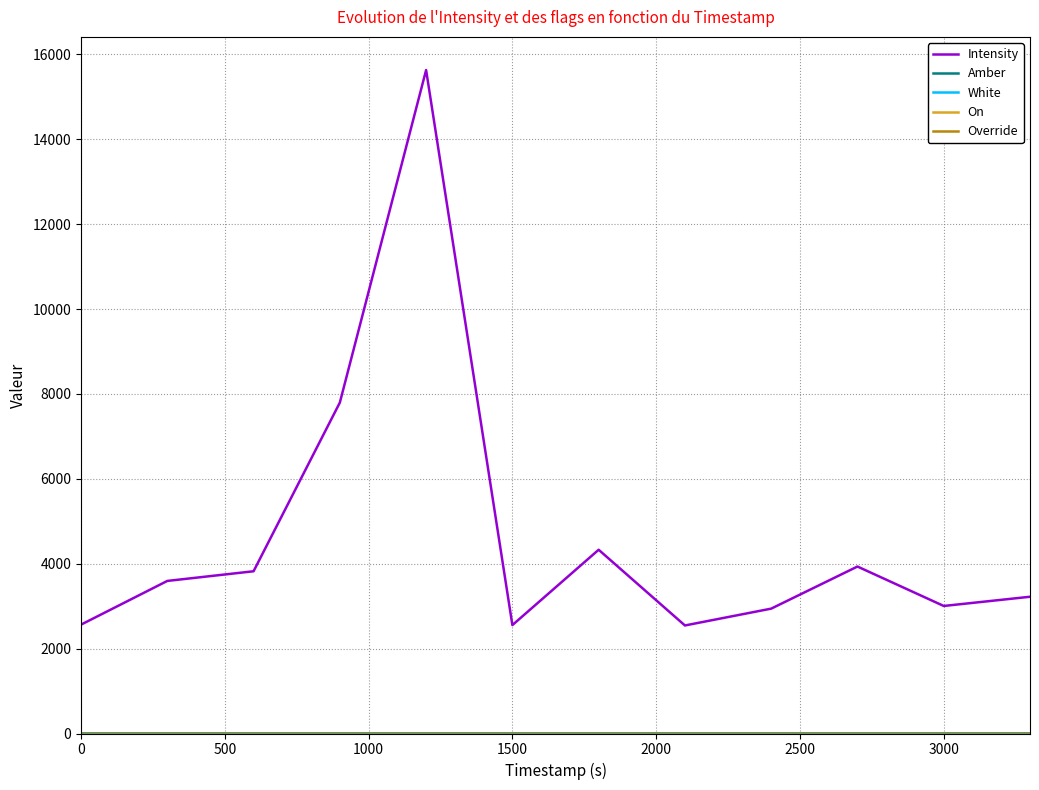

Does the chart display data point markers on the line(s)?

No